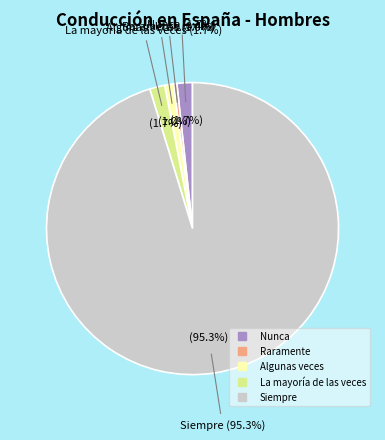

Is there a majority slice in this chart?

Yes